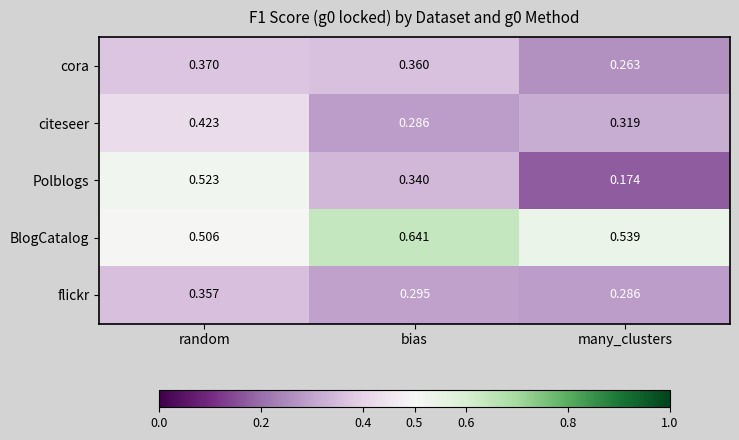

How many distinct data groups are displayed?

5